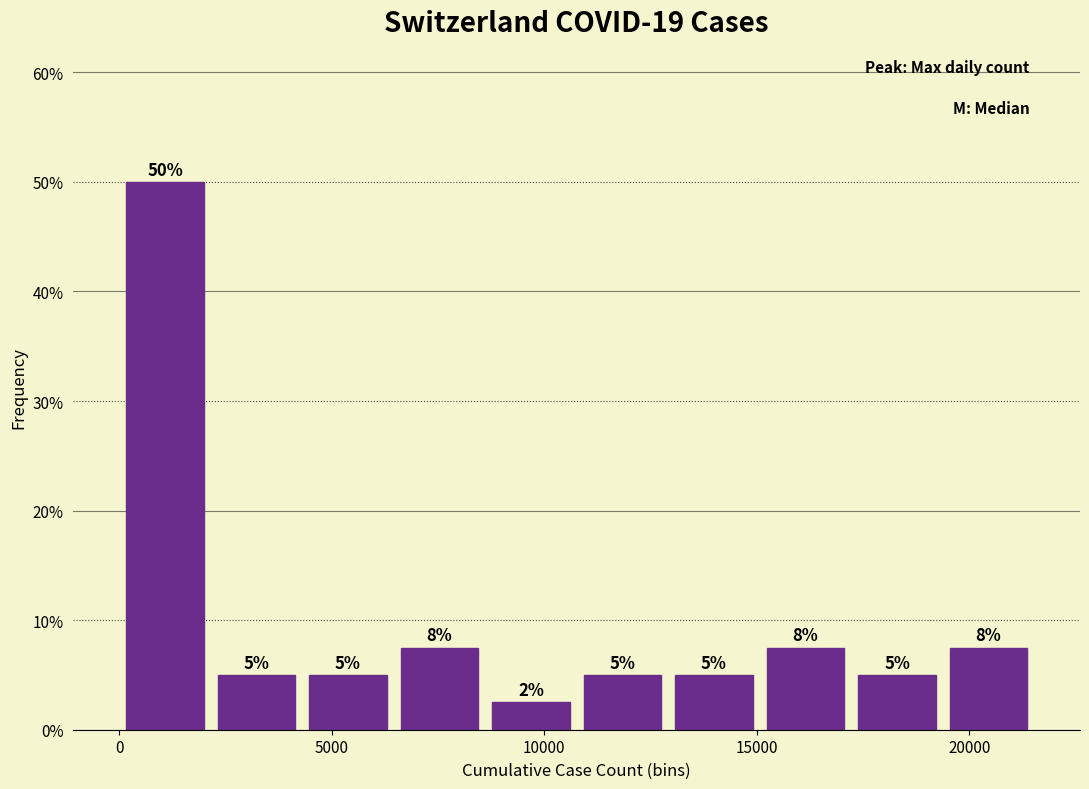

Over which range of the x-axis is the bar tallest?

0 to 2000